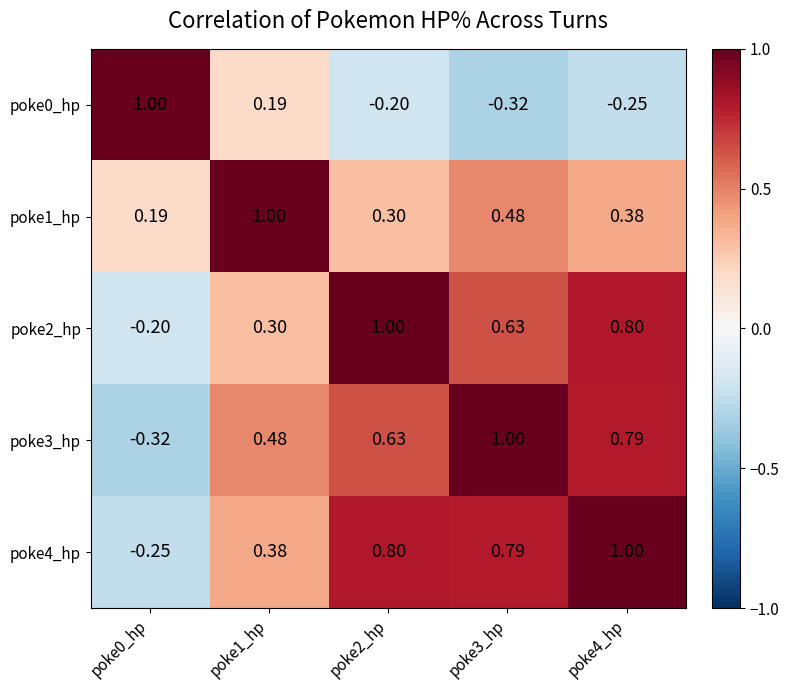

How many distinct data groups are displayed?

5